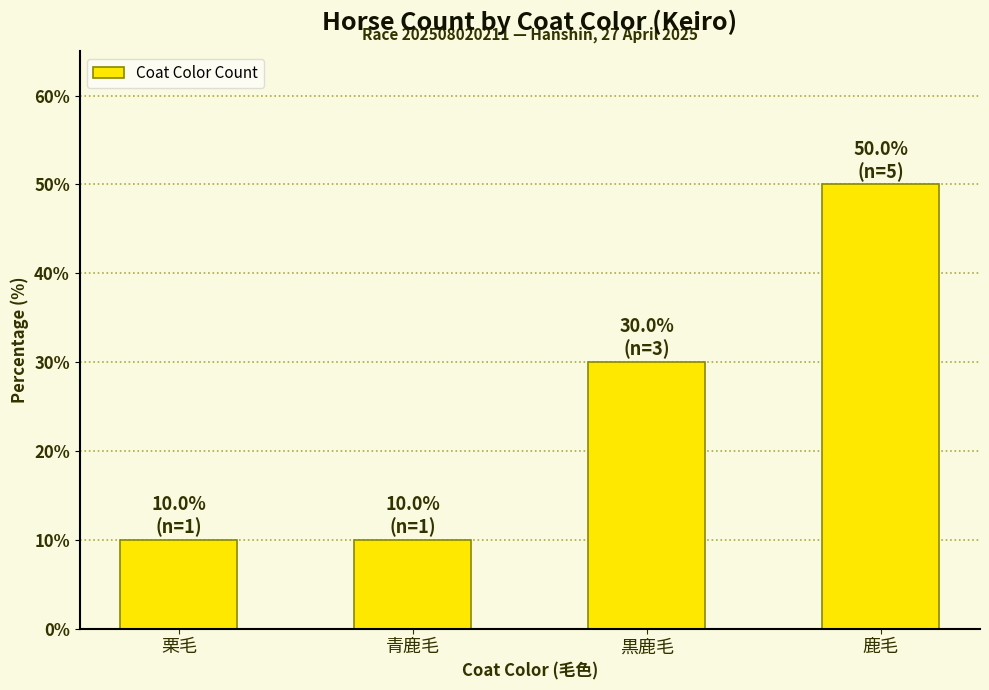

The chart shows a value of 10 at 青鹿毛. True or false?

True